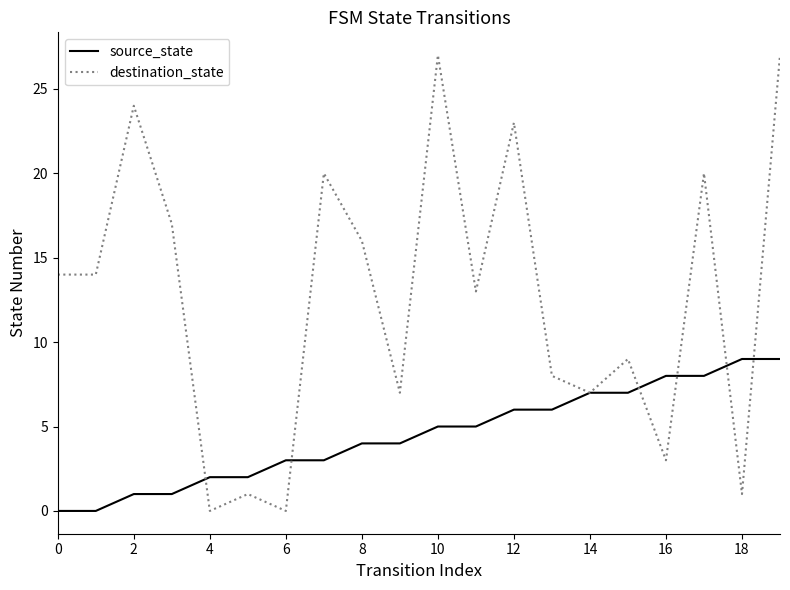

What is the maximum value shown in the chart?

27